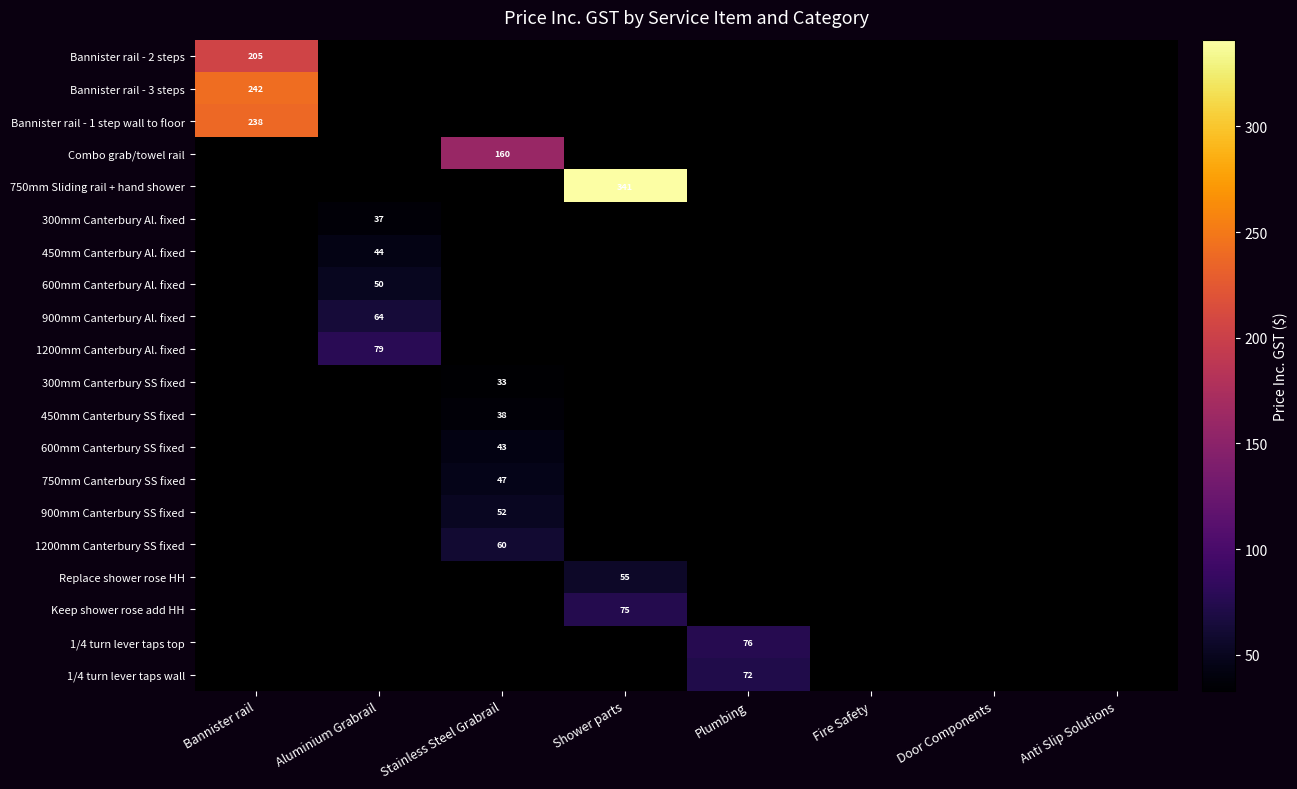

How many distinct data groups are displayed?

20